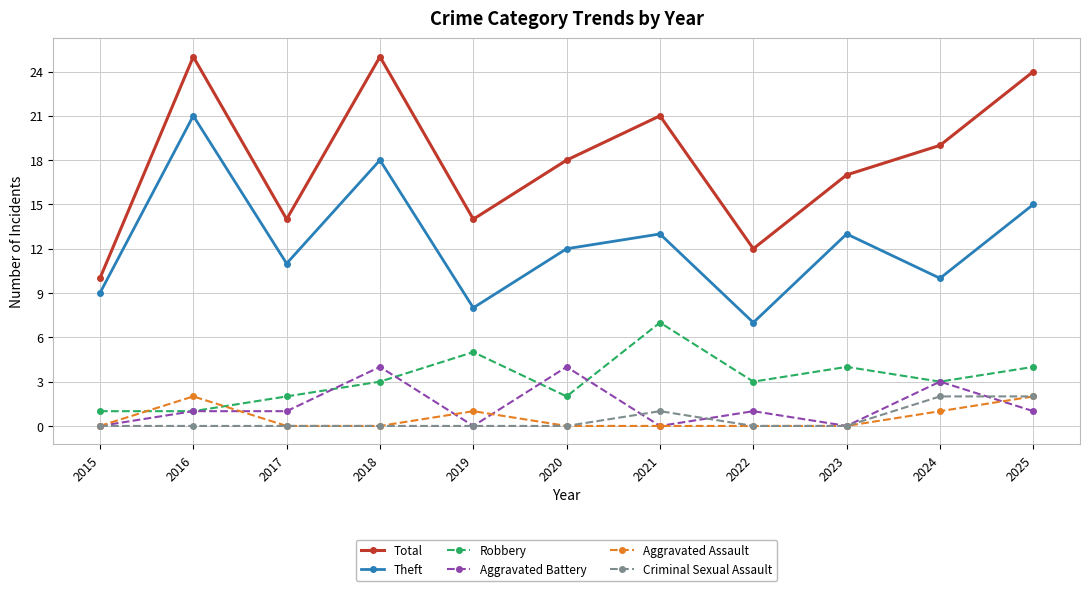

How many distinct data groups are displayed?

6